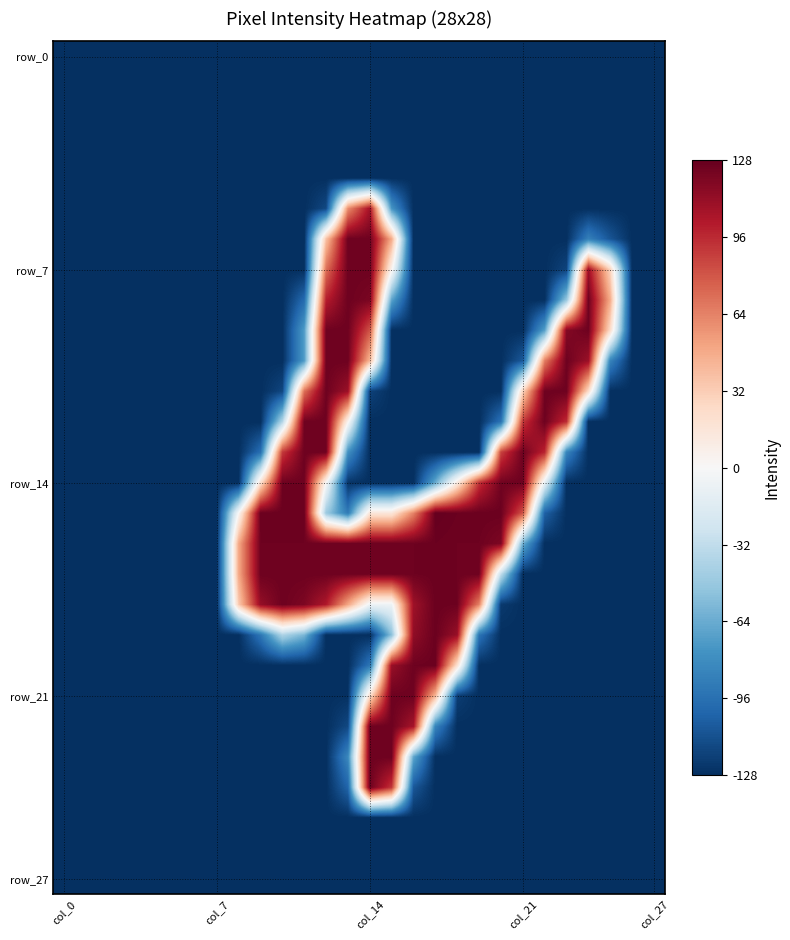

How many categories are shown in the chart?

28